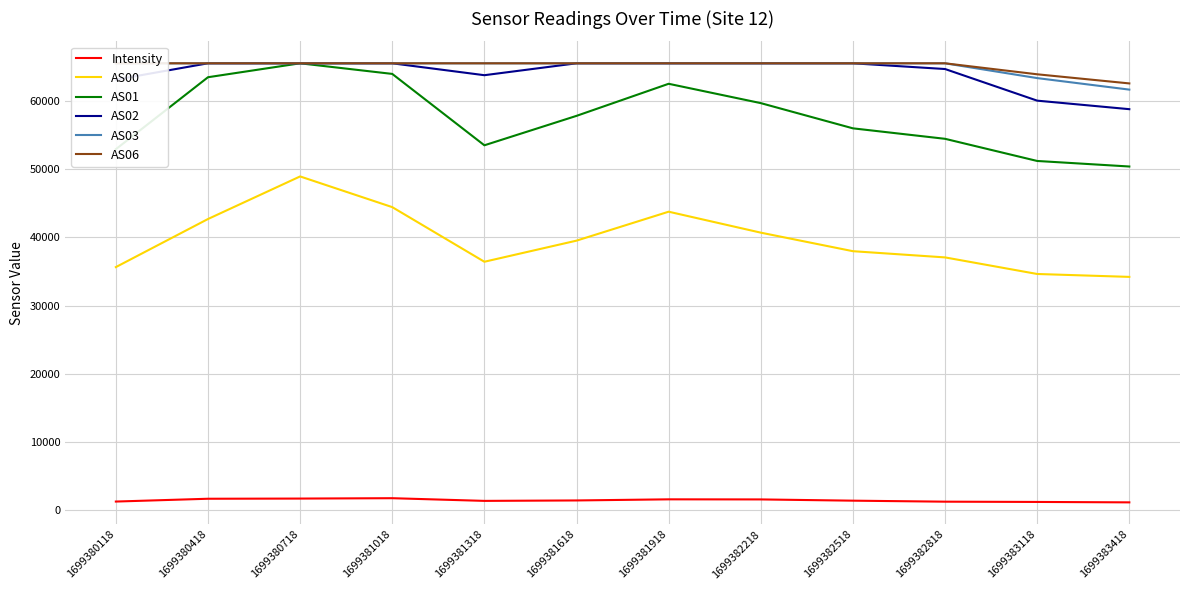

At how many categories does at least one series exceed 32382?

12